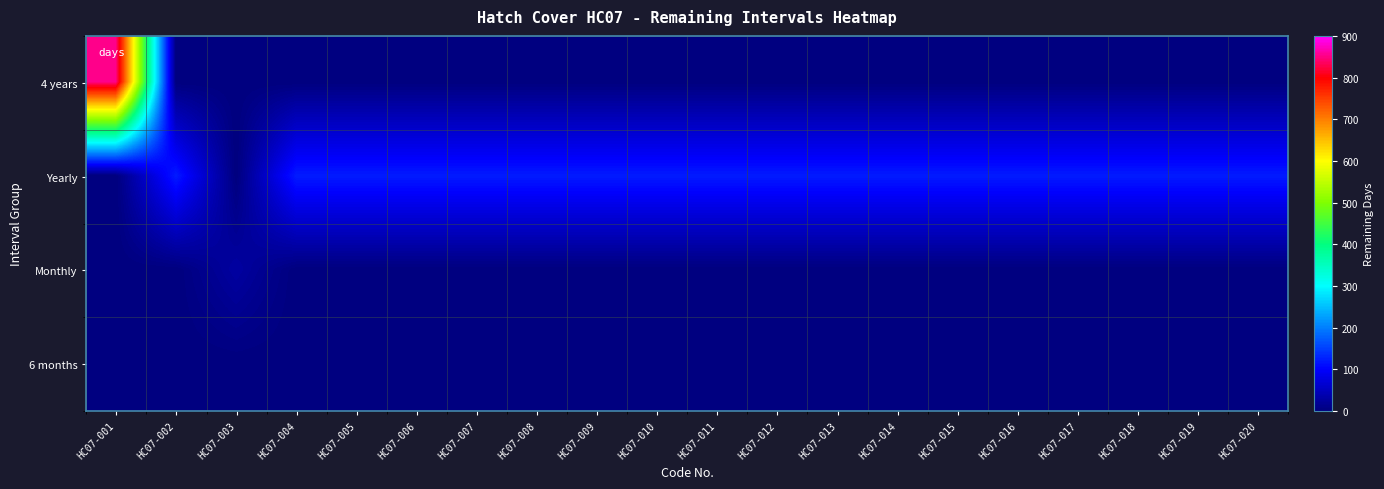

Count the number of categories in the chart.

20